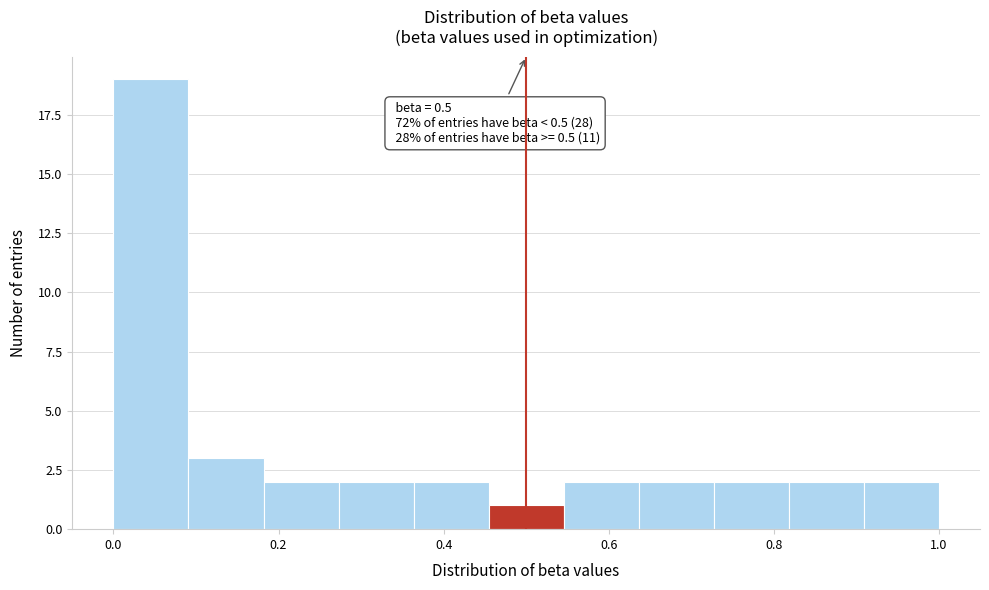

Which range on the x-axis has the tallest bar?

0.00 to 0.10